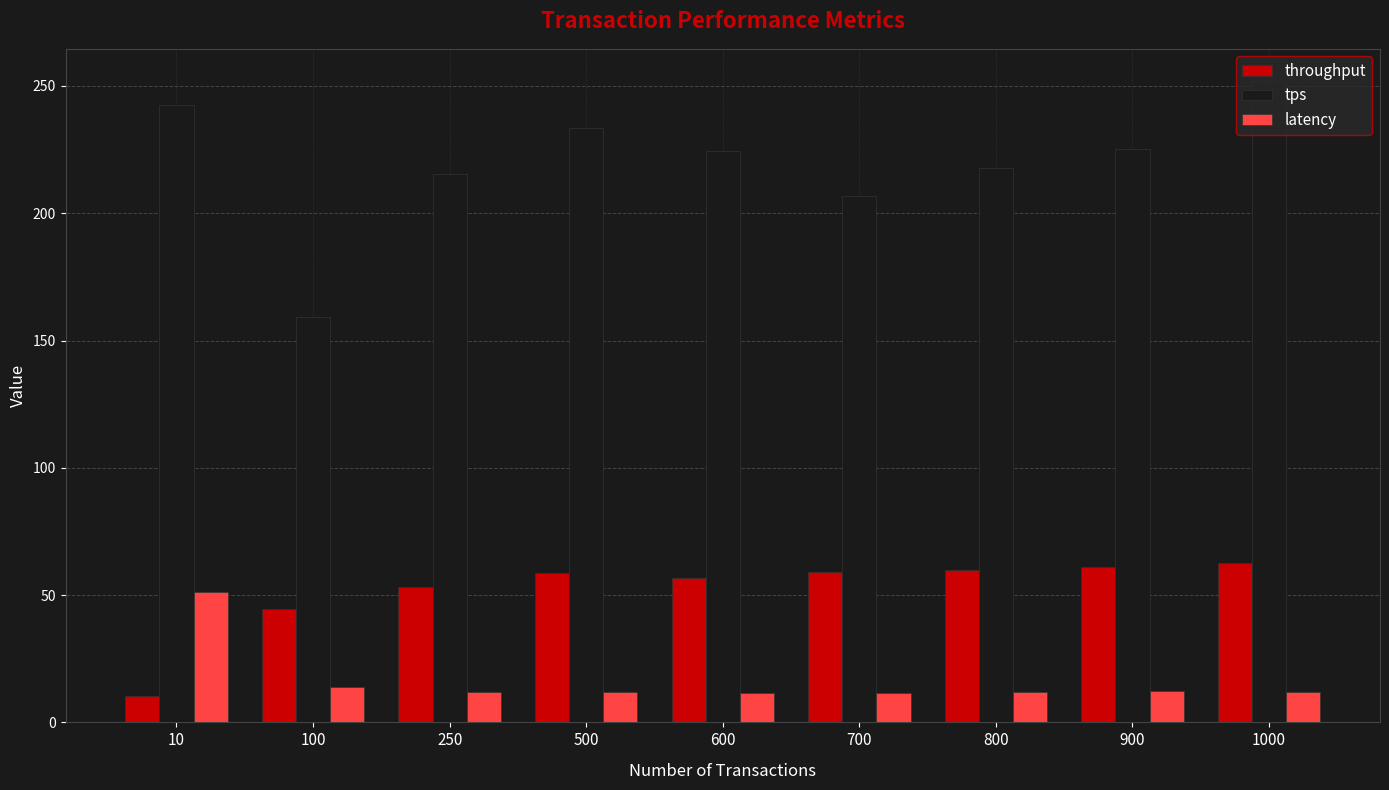

List the series in order of their overall mean, highest first.

tps, throughput, latency